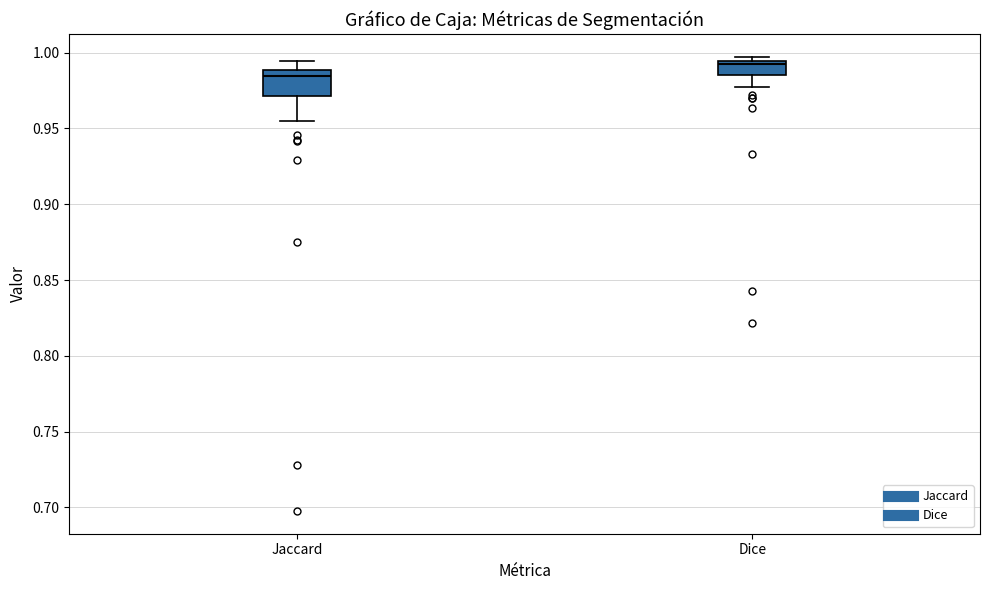

Reading left to right, read every box against the y-axis: the position of its median line, the range the box covers, and the ends of its whiskers. The values are not printed on the chart, so give them approximately, as read against the axis.

Jaccard: median 0.985, box 0.970 to 0.990, whiskers 0.955 to 0.995
Dice: median 0.990, box 0.985 to 0.995, whiskers 0.975 to 0.995 (just above the box's upper edge)